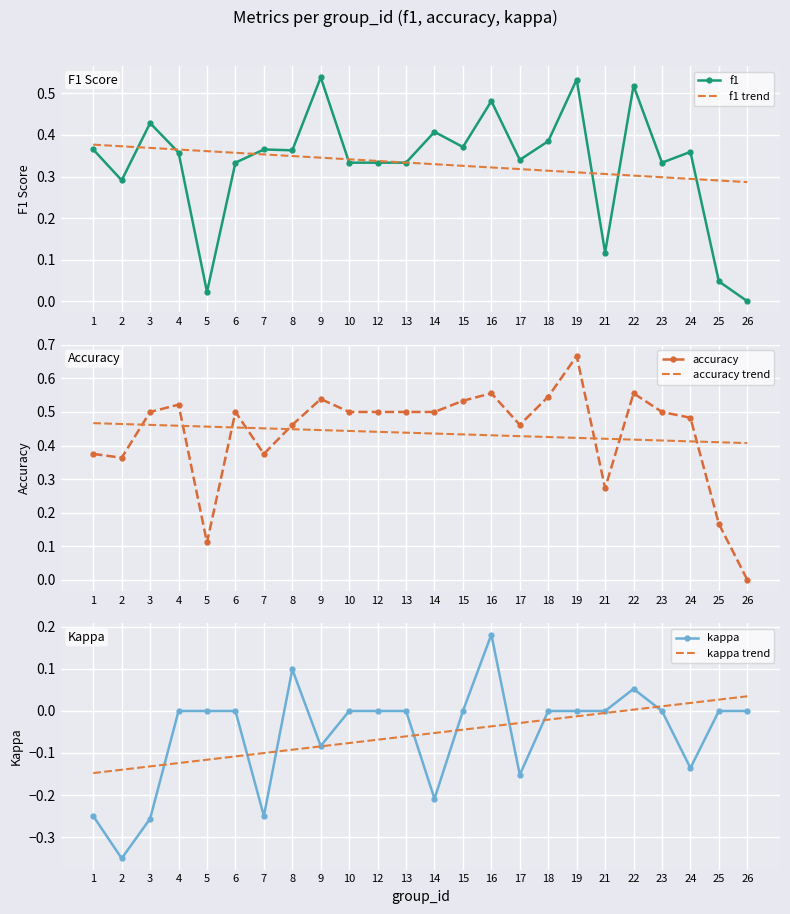

Between 8 and 16, which is larger?

16